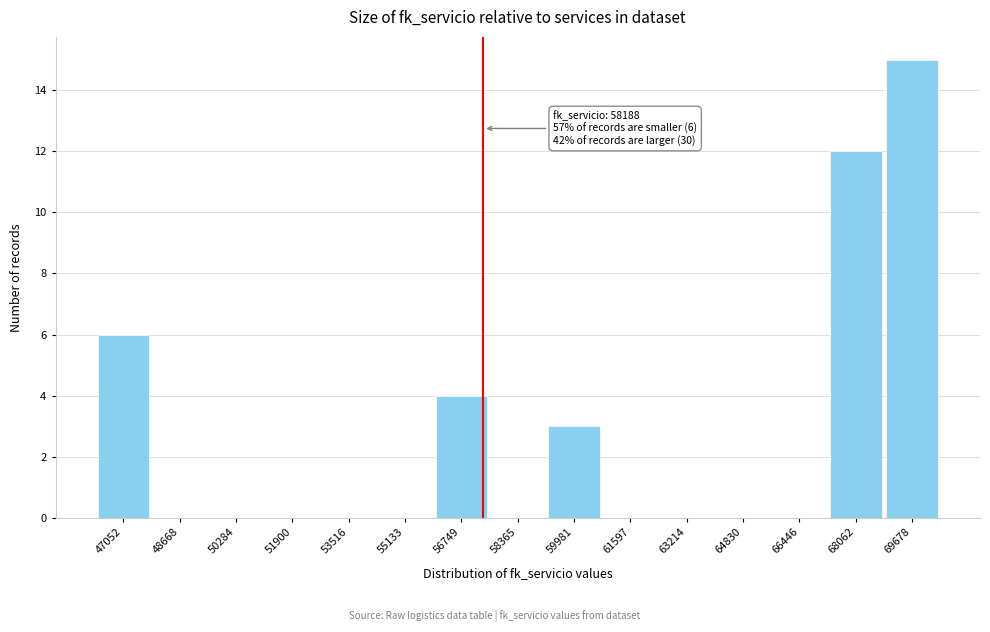

Reading left to right, transcribe all the data shown in this chart.

47052=6	48668=0	50284=0	51900=0	53516=0	55133=0	56749=4	58365=0	59981=3	61597=0	63214=0	64830=0	66446=0	68062=12	69678=15